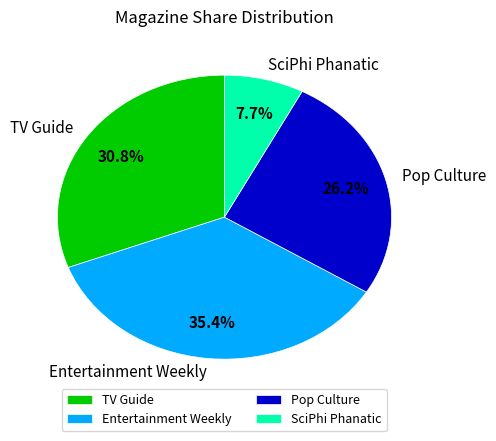

How many slices are in this pie chart?

4